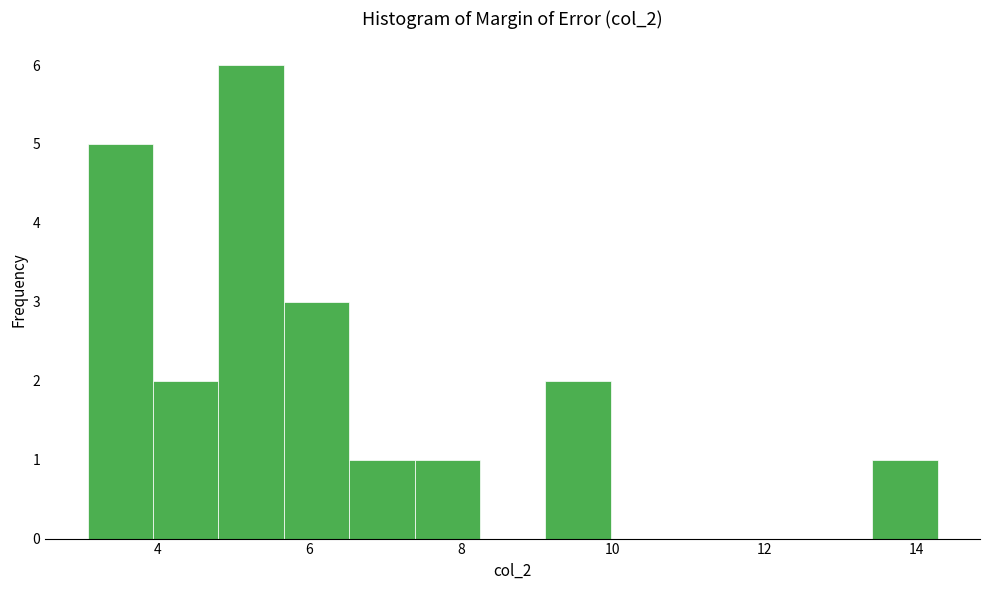

Which range on the x-axis has the tallest bar?

4.8 to 5.6